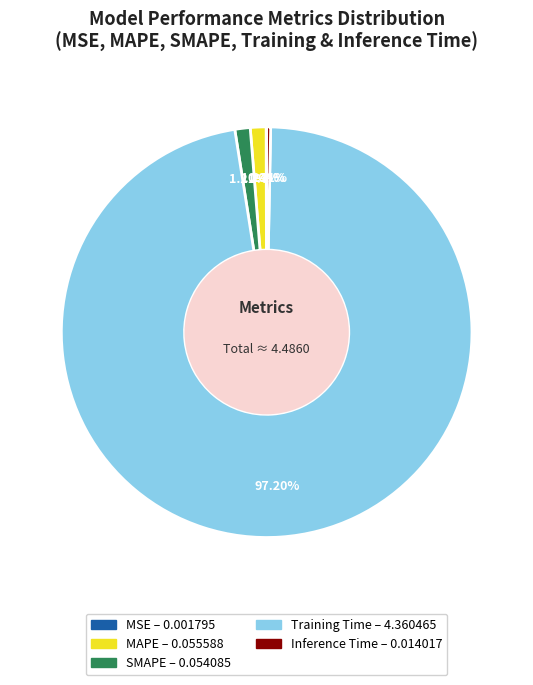

What is the largest slice in the pie chart?

Training Time